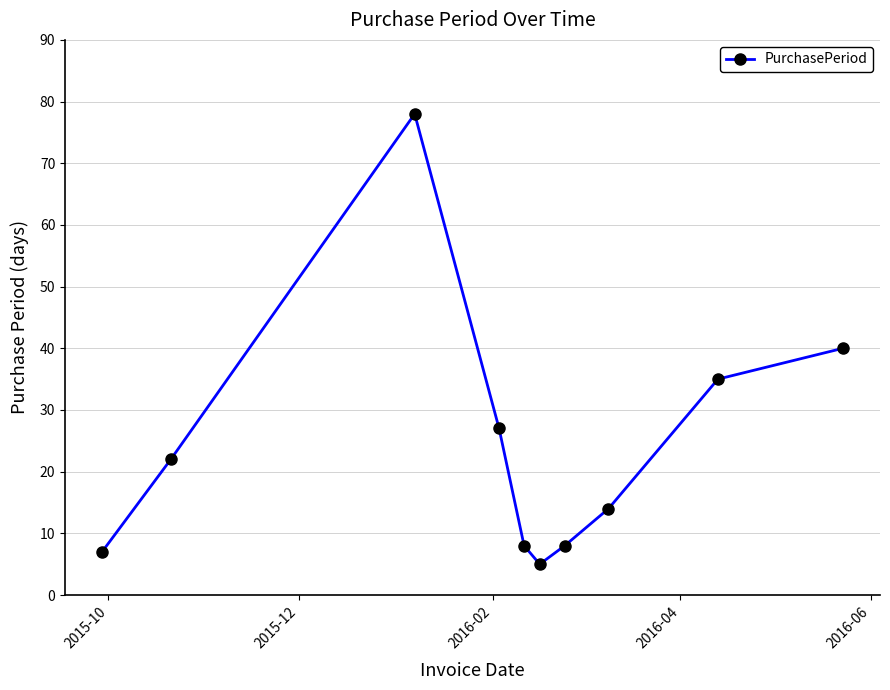

True or false: the data has more than 0 interior local peaks.

True